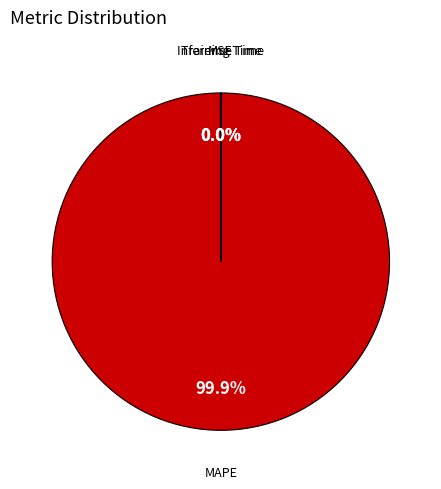

What is the largest slice in the pie chart?

MAPE